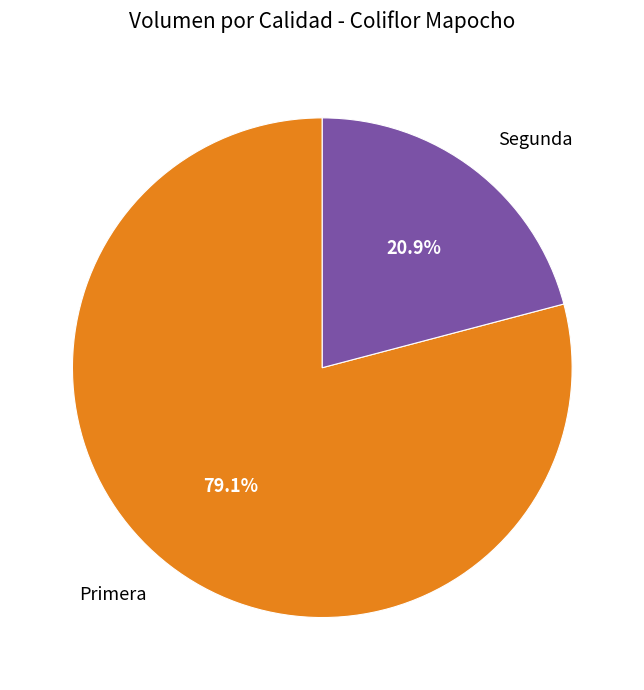

Which slice represents more than half of the pie?

Primera